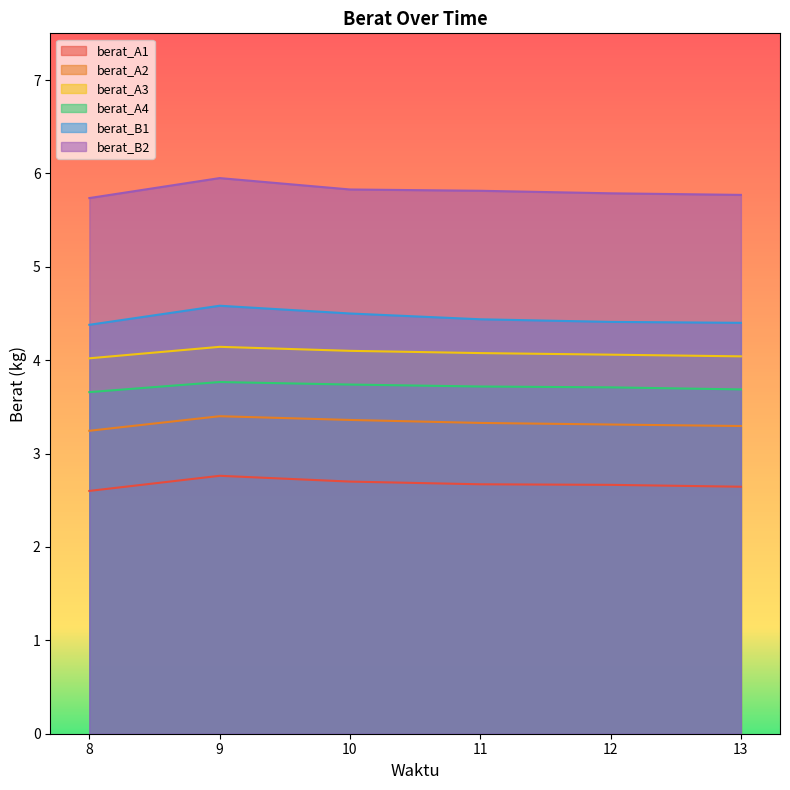

Which series has the largest range (max minus min)?

berat_B2